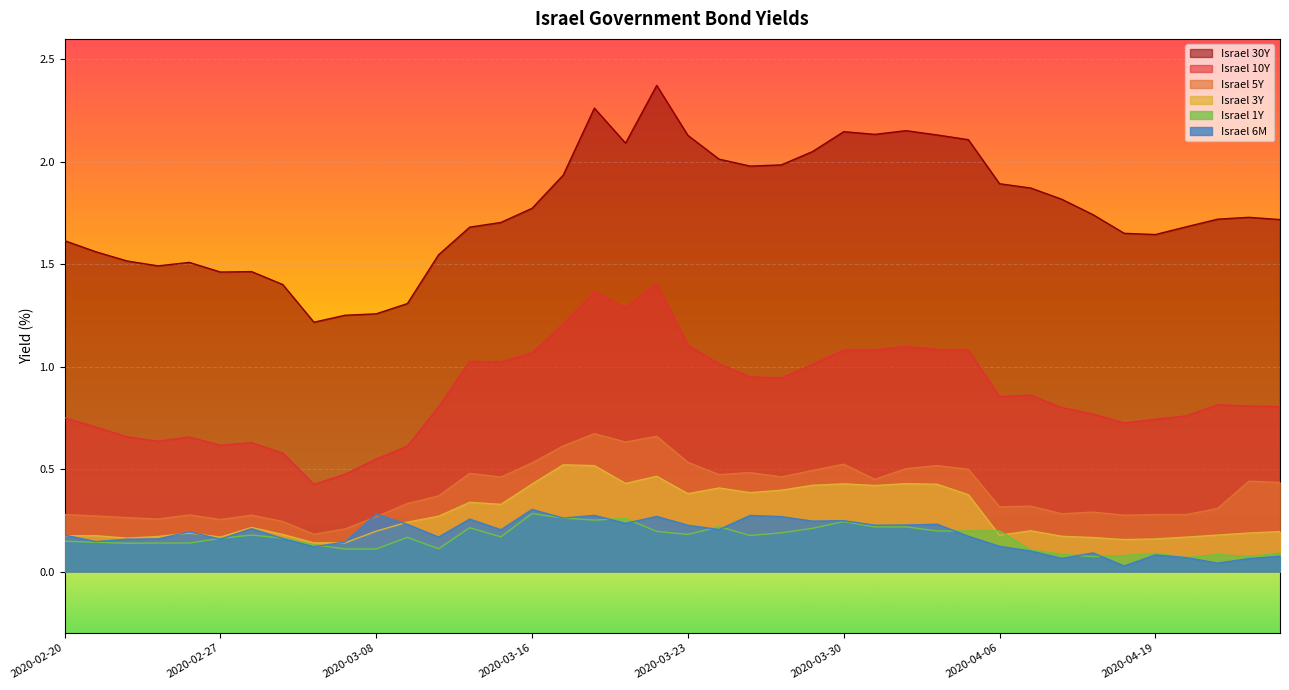

How many lines are shown in the chart?

6